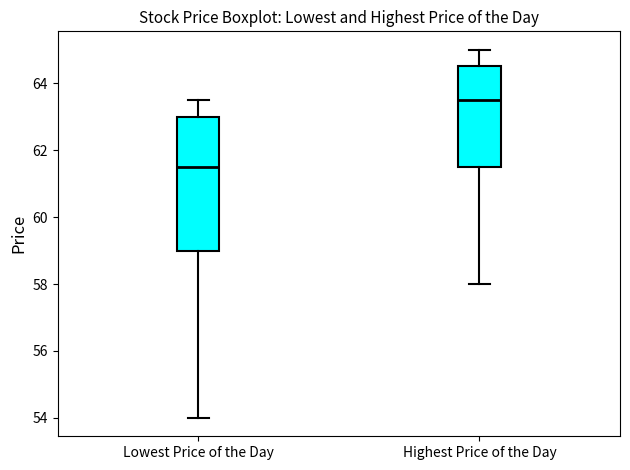

Reading left to right, read every box against the y-axis: the position of its median line, the range the box covers, and the ends of its whiskers. The values are not printed on the chart, so give them approximately, as read against the axis.

Lowest Price of the Day: median 61.6, box 59.0 to 63.0, whiskers 54.0 to 63.6
Highest Price of the Day: median 63.6, box 61.6 to 64.6, whiskers 58.0 to 65.0